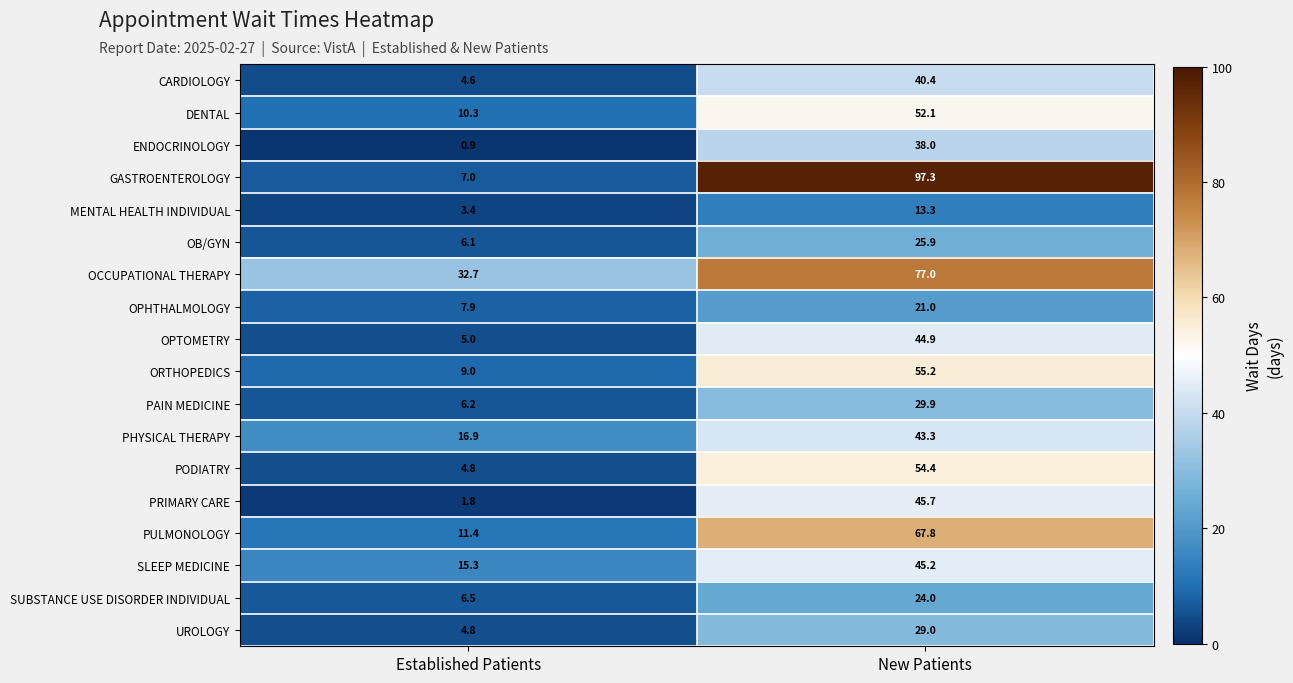

What is the spread (max minus min) of values at New Patients?

84.0